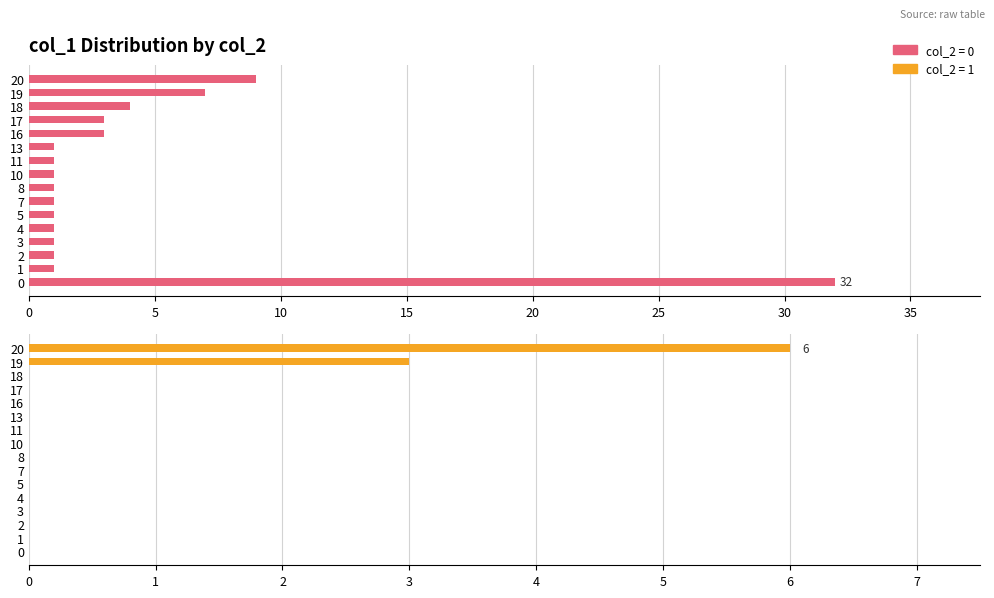

Which series has the widest spread of values?

col_2_count_0